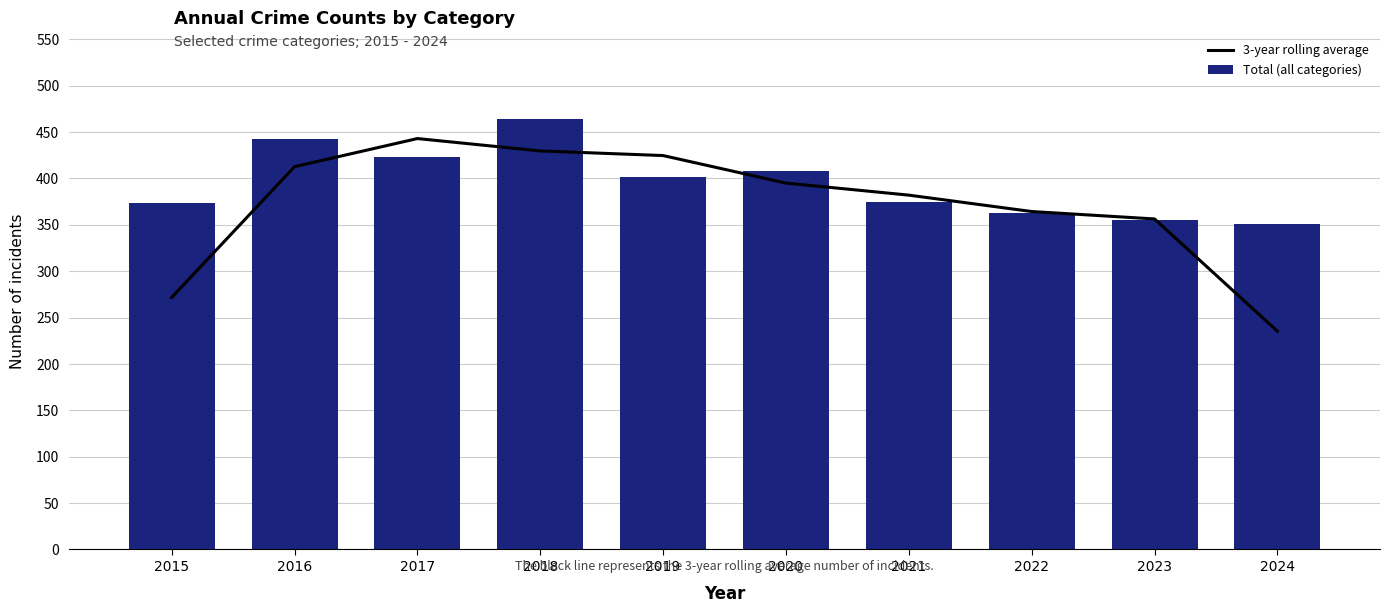

Reading left to right, what are all the values shown in this chart?

3-year rolling average: 271.7	412.7	443.0	429.7	424.7	395.0	382.0	364.3	356.3	235.3
Total (all categories): 373.0	442.0	423.0	464.0	402.0	408.0	375.0	363.0	355.0	351.0